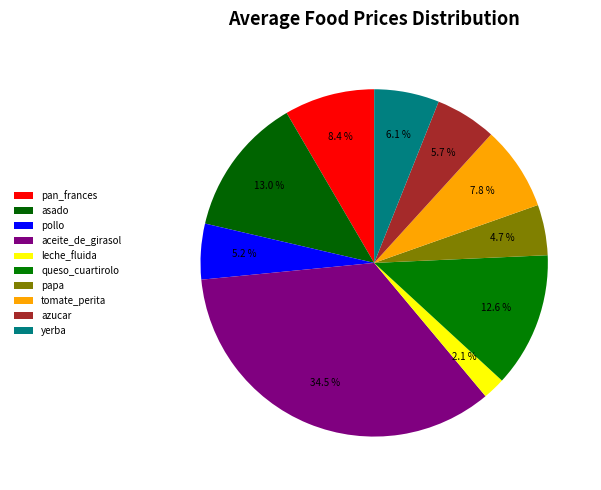

Count the number of slices in the pie.

10